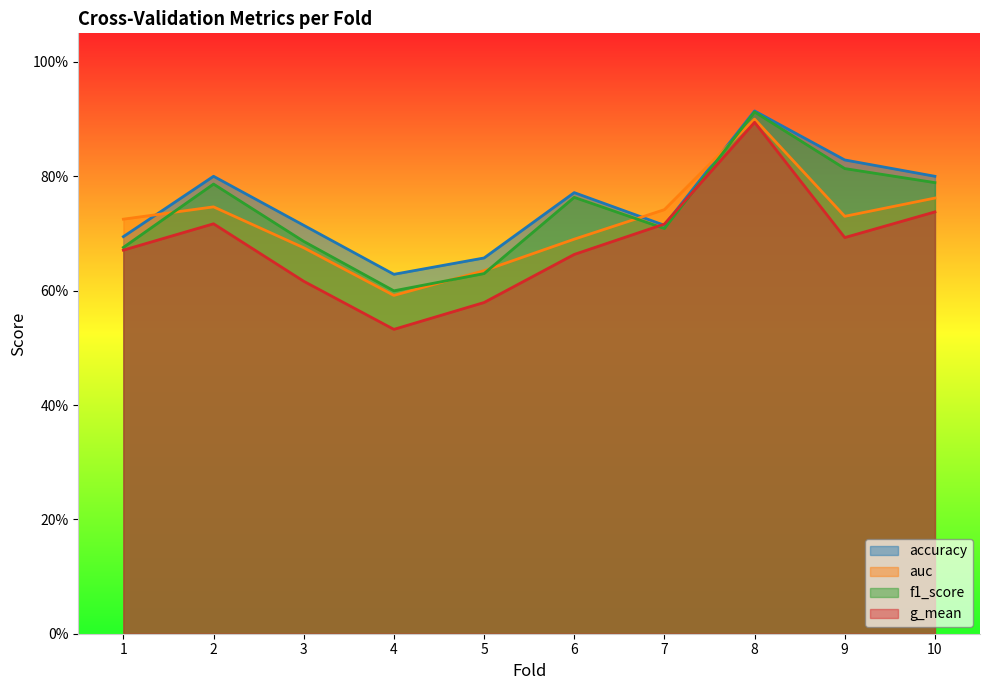

At which category does the chart reach its minimum across all series?

4